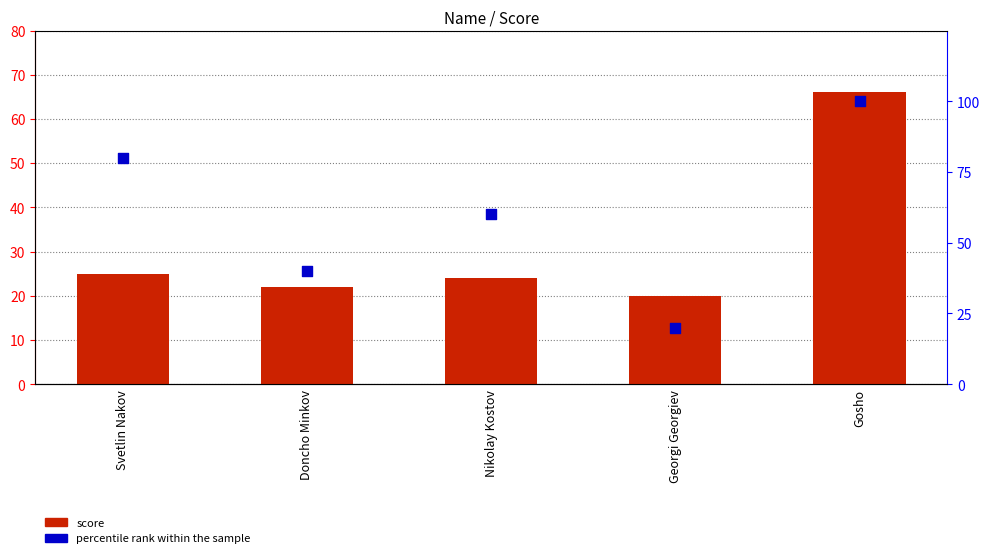

What are all the series names shown in the legend?

score, percentile rank within the sample